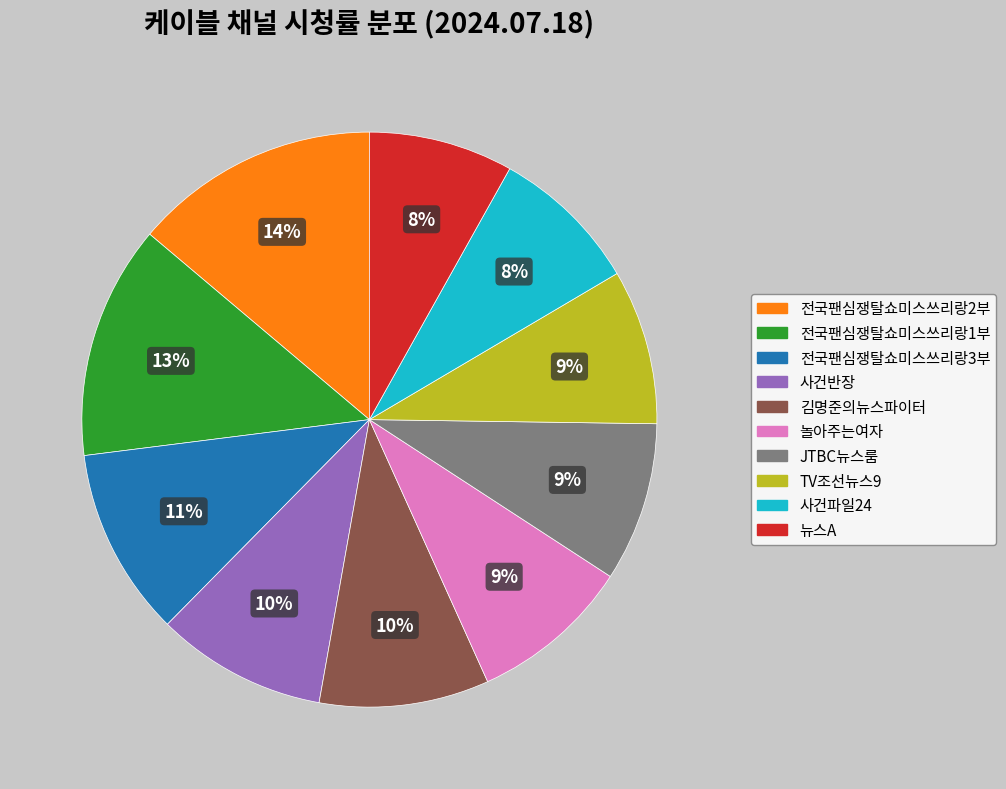

Does JTBC뉴스룸 represent more than half of the total?

No